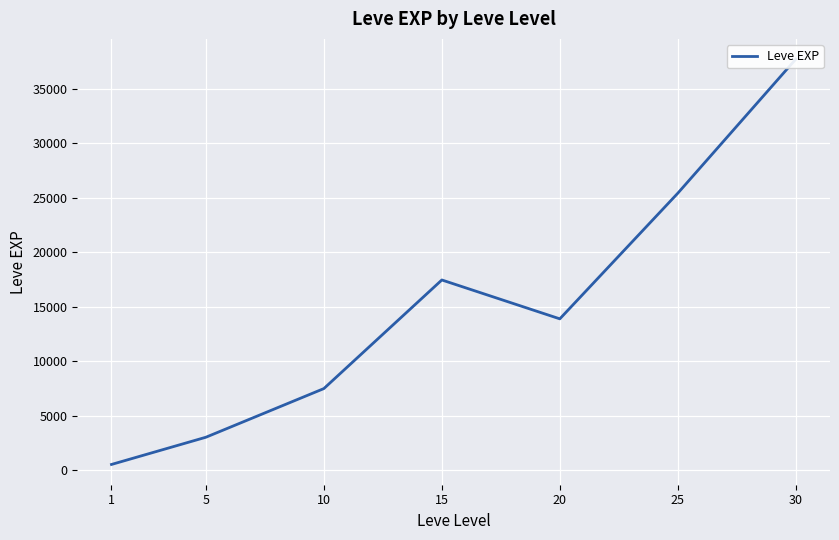

What is the change in value from 10 to 15?

+9970.0